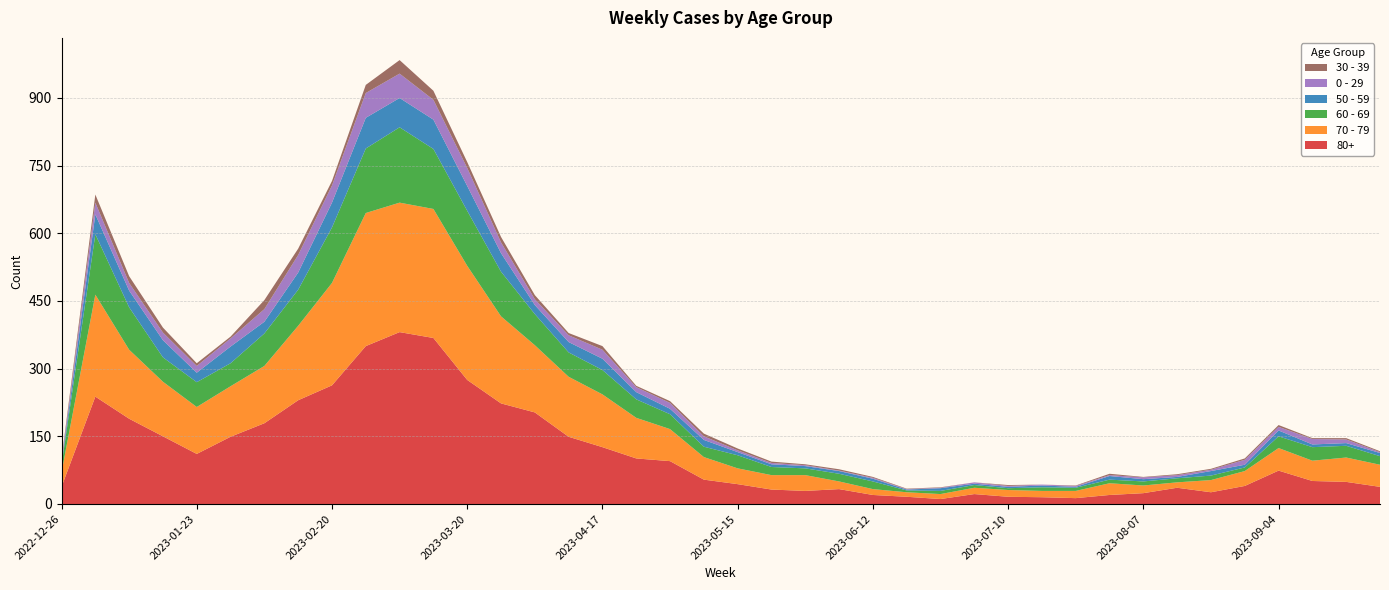

Reading right to left, what are all the values shown in this chart?

80+: 2023-09-25=38	2023-09-18=49	2023-09-11=51	2023-09-04=74	2023-08-28=40	2023-08-21=26	2023-08-14=36	2023-08-07=24	2023-07-31=20	2023-07-24=13	2023-07-17=15	2023-07-10=16	2023-07-03=22	2023-06-26=11	2023-06-19=16	2023-06-12=20	2023-06-05=33	2023-05-29=29	2023-05-22=32	2023-05-15=44	2023-05-08=54	2023-05-01=95	2023-04-24=101	2023-04-17=126	2023-04-10=149	2023-04-03=203	2023-03-27=223	2023-03-20=275	2023-03-13=368	2023-03-06=381	2023-02-27=350	2023-02-20=263	2023-02-13=230	2023-02-06=179	2023-01-30=149	2023-01-23=111	2023-01-16=150	2023-01-09=189	2023-01-02=238	2022-12-26=38
70 - 79: 2023-09-25=49	2023-09-18=54	2023-09-11=45	2023-09-04=50	2023-08-28=33	2023-08-21=27	2023-08-14=12	2023-08-07=17	2023-07-31=26	2023-07-24=16	2023-07-17=14	2023-07-10=15	2023-07-03=14	2023-06-26=11	2023-06-19=10	2023-06-12=13	2023-06-05=17	2023-05-29=35	2023-05-22=32	2023-05-15=35	2023-05-08=50	2023-05-01=71	2023-04-24=90	2023-04-17=117	2023-04-10=133	2023-04-03=149	2023-03-27=193	2023-03-20=253	2023-03-13=286	2023-03-06=287	2023-02-27=295	2023-02-20=227	2023-02-13=165	2023-02-06=127	2023-01-30=112	2023-01-23=104	2023-01-16=121	2023-01-09=153	2023-01-02=226	2022-12-26=32
60 - 69: 2023-09-25=19	2023-09-18=26	2023-09-11=30	2023-09-04=26	2023-08-28=8	2023-08-21=10	2023-08-14=9	2023-08-07=9	2023-07-31=8	2023-07-24=7	2023-07-17=8	2023-07-10=4	2023-07-03=6	2023-06-26=7	2023-06-19=4	2023-06-12=17	2023-06-05=17	2023-05-29=15	2023-05-22=18	2023-05-15=29	2023-05-08=23	2023-05-01=33	2023-04-24=41	2023-04-17=54	2023-04-10=54	2023-04-03=69	2023-03-27=99	2023-03-20=122	2023-03-13=133	2023-03-06=167	2023-02-27=143	2023-02-20=123	2023-02-13=80	2023-02-06=72	2023-01-30=51	2023-01-23=55	2023-01-16=54	2023-01-09=94	2023-01-02=134	2022-12-26=16
50 - 59: 2023-09-25=7	2023-09-18=6	2023-09-11=6	2023-09-04=13	2023-08-28=6	2023-08-21=10	2023-08-14=3	2023-08-07=5	2023-07-31=8	2023-07-24=2	2023-07-17=4	2023-07-10=3	2023-07-03=3	2023-06-26=6	2023-06-19=2	2023-06-12=6	2023-06-05=6	2023-05-29=5	2023-05-22=6	2023-05-15=7	2023-05-08=15	2023-05-01=12	2023-04-24=16	2023-04-17=25	2023-04-10=23	2023-04-03=20	2023-03-27=41	2023-03-20=55	2023-03-13=65	2023-03-06=65	2023-02-27=68	2023-02-20=55	2023-02-13=38	2023-02-06=26	2023-01-30=37	2023-01-23=21	2023-01-16=38	2023-01-09=37	2023-01-02=44	2022-12-26=5
0 - 29: 2023-09-25=2	2023-09-18=8	2023-09-11=12	2023-09-04=8	2023-08-28=11	2023-08-21=3	2023-08-14=4	2023-08-07=4	2023-07-31=2	2023-07-24=2	2023-07-17=2	2023-07-10=2	2023-07-03=3	2023-06-26=1	2023-06-19=1	2023-06-12=2	2023-06-05=1	2023-05-29=2	2023-05-22=3	2023-05-15=4	2023-05-08=8	2023-05-01=13	2023-04-24=11	2023-04-17=20	2023-04-10=15	2023-04-03=13	2023-03-27=24	2023-03-20=40	2023-03-13=44	2023-03-06=54	2023-02-27=55	2023-02-20=38	2023-02-13=39	2023-02-06=28	2023-01-30=18	2023-01-23=15	2023-01-16=17	2023-01-09=17	2023-01-02=26	2022-12-26=4
30 - 39: 2023-09-25=2	2023-09-18=3	2023-09-11=2	2023-09-04=4	2023-08-28=3	2023-08-21=2	2023-08-14=2	2023-08-07=1	2023-07-31=3	2023-07-24=1	2023-07-17=0	2023-07-10=2	2023-07-03=0	2023-06-26=1	2023-06-19=1	2023-06-12=2	2023-06-05=3	2023-05-29=2	2023-05-22=3	2023-05-15=4	2023-05-08=6	2023-05-01=4	2023-04-24=3	2023-04-17=8	2023-04-10=5	2023-04-03=9	2023-03-27=12	2023-03-20=13	2023-03-13=20	2023-03-06=30	2023-02-27=18	2023-02-20=10	2023-02-13=14	2023-02-06=20	2023-01-30=4	2023-01-23=6	2023-01-16=11	2023-01-09=15	2023-01-02=18	2022-12-26=5